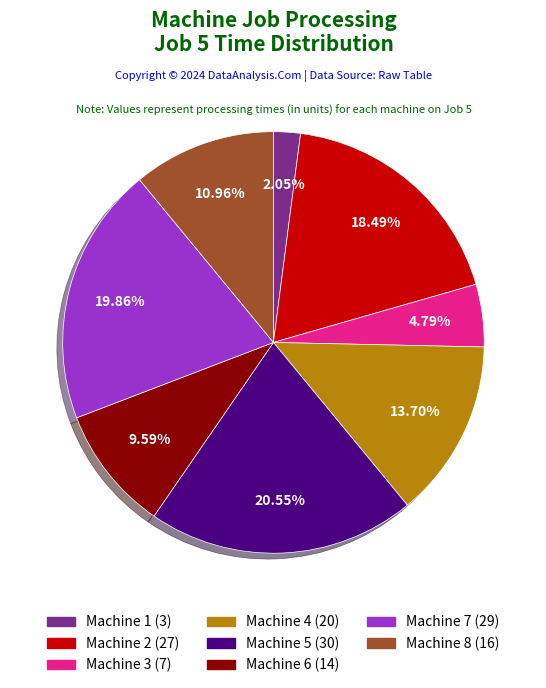

How many slices are in this pie chart?

8